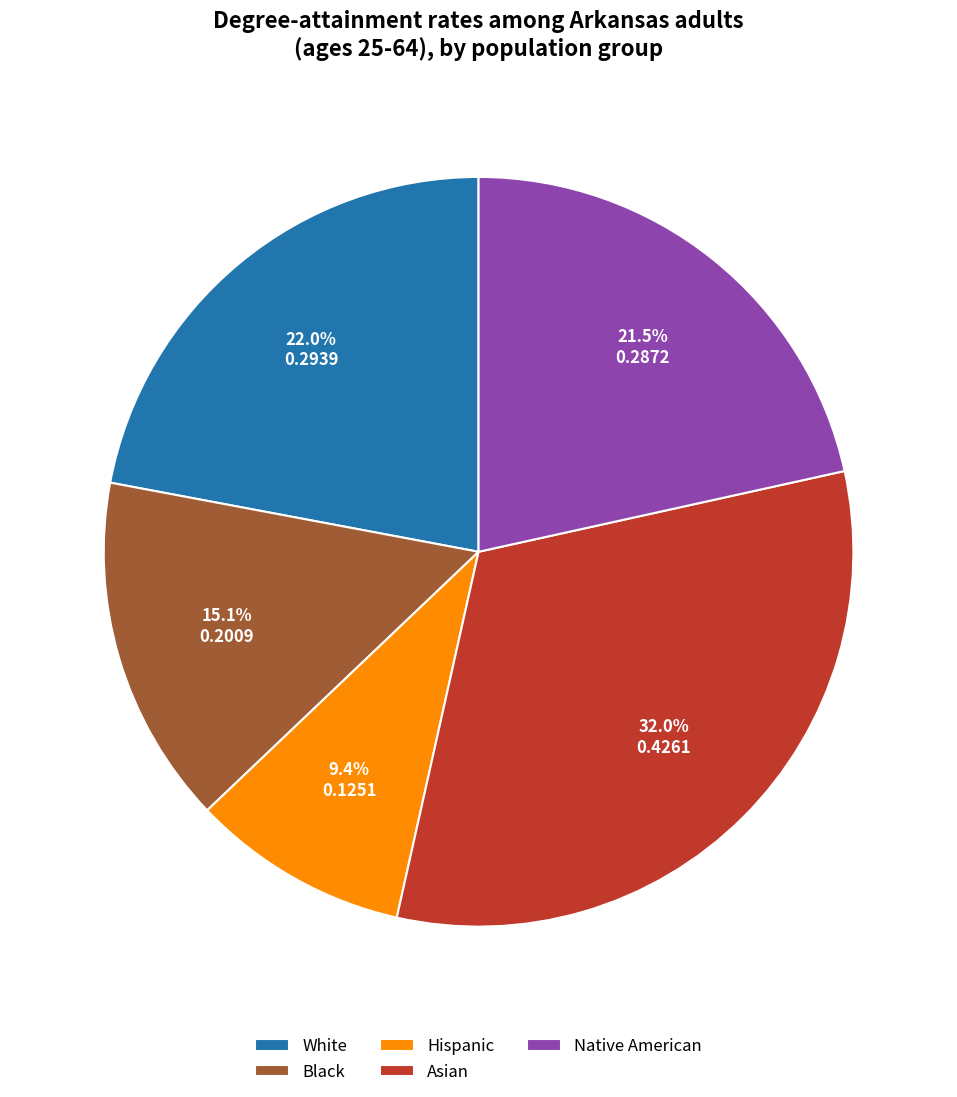

What percentage is NOT represented by White?

78.0%